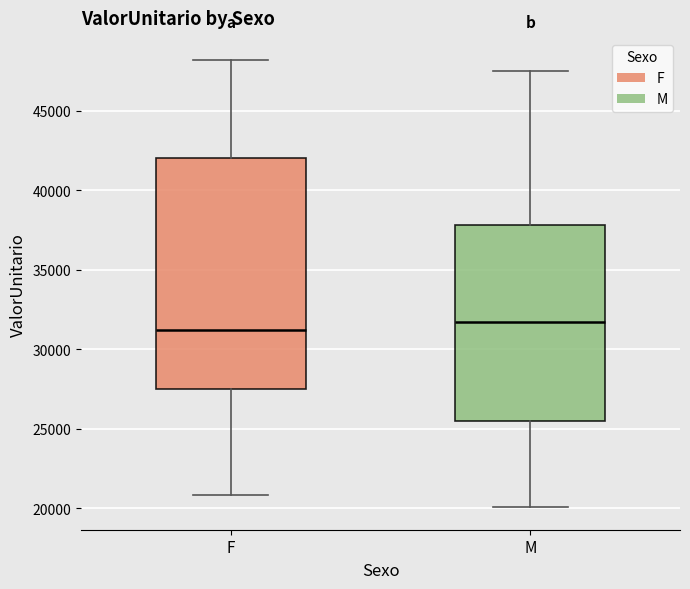

Comparing the boxes themselves (not the whiskers), which one is the tallest?

F